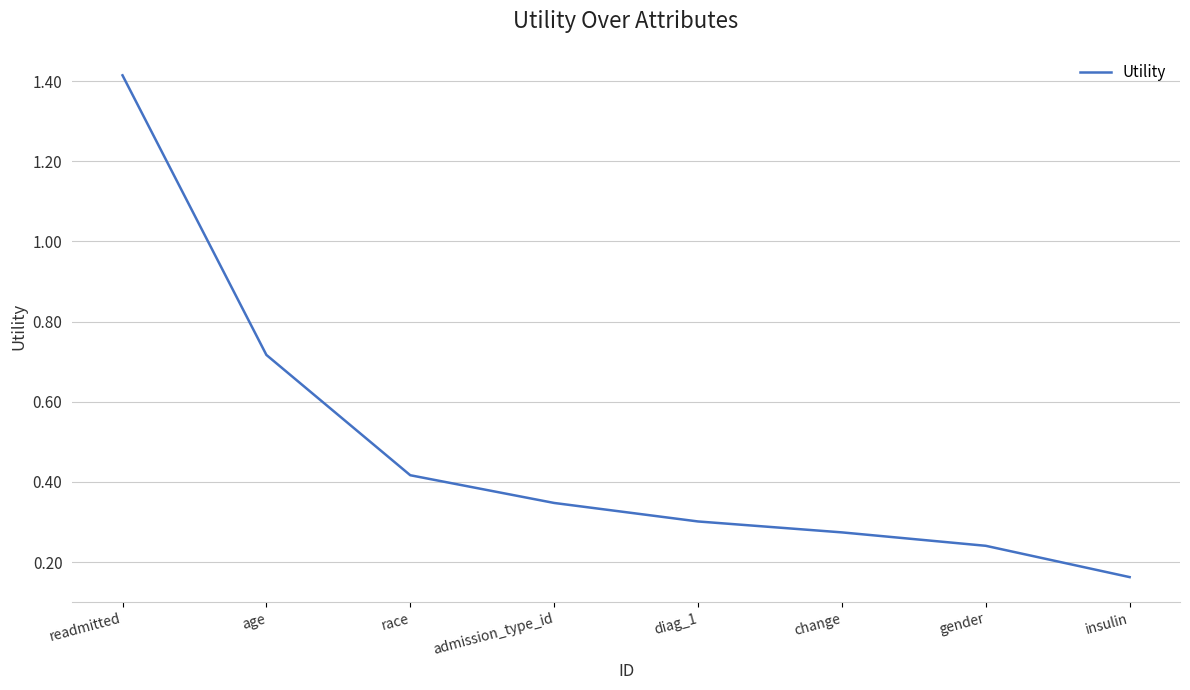

At which category does the chart reach its minimum across all series?

insulin